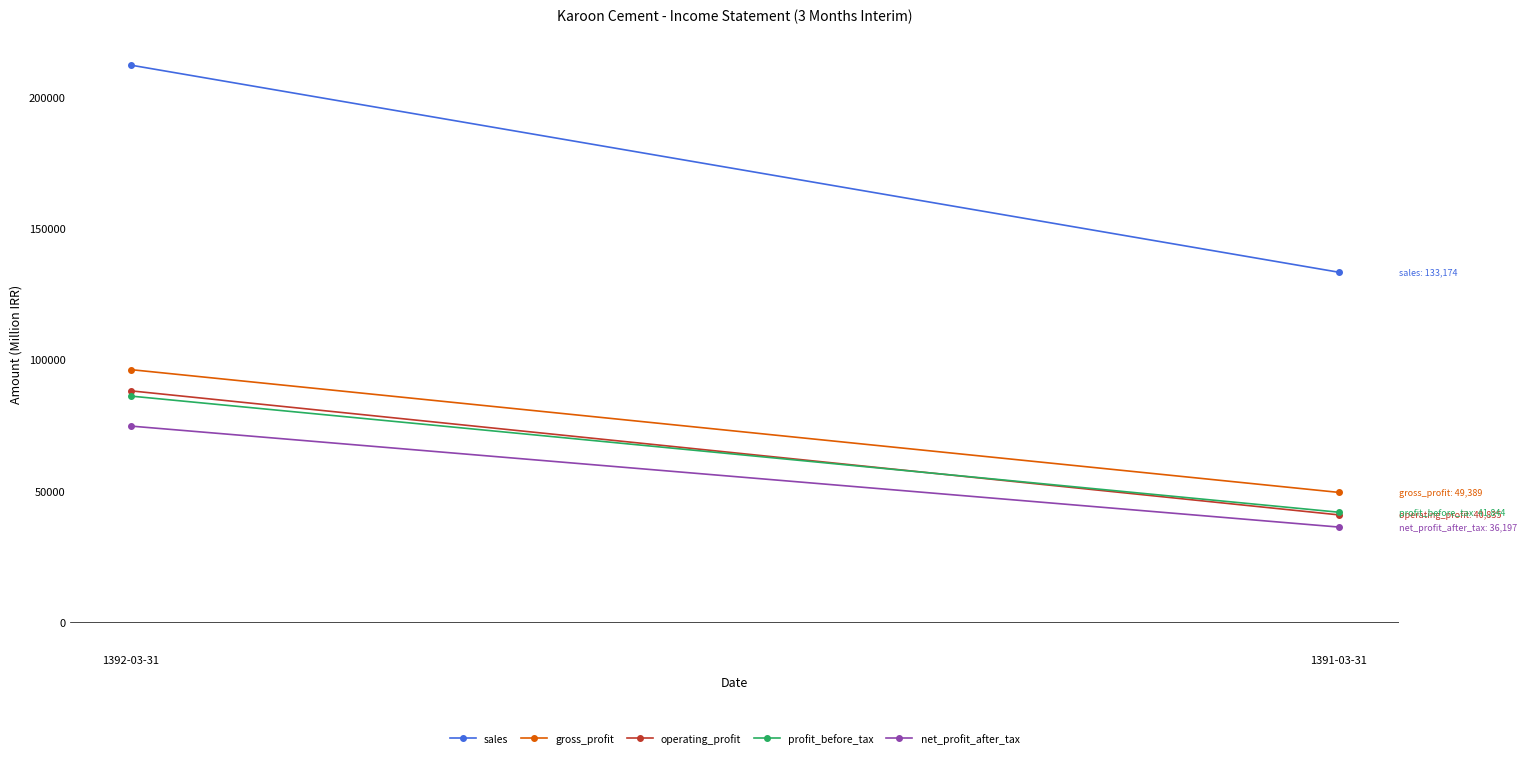

Reading right to left, transcribe all the data shown in this chart.

sales: 133174	211980
gross_profit: 49389	96100
operating_profit: 40835	88035
profit_before_tax: 41844	86032
net_profit_after_tax: 36197	74619